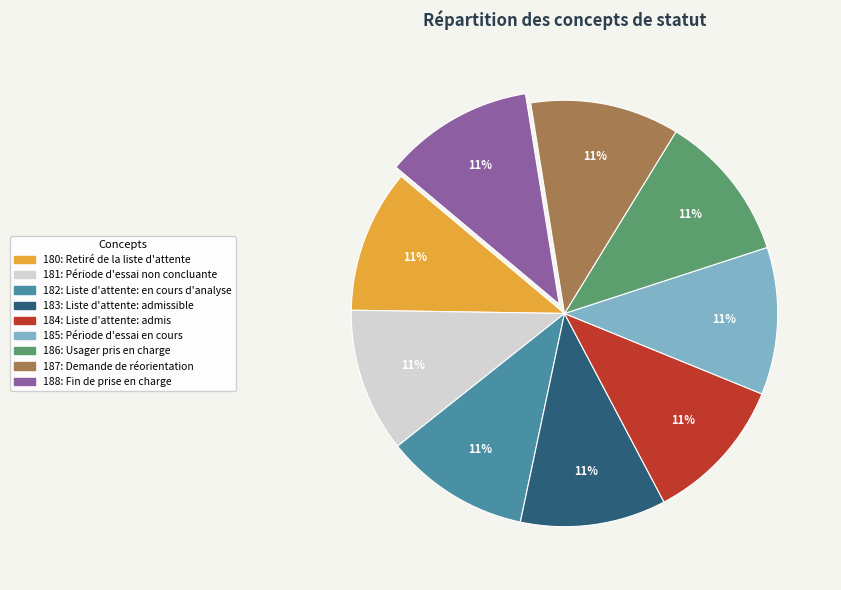

Count the number of slices in the pie.

9